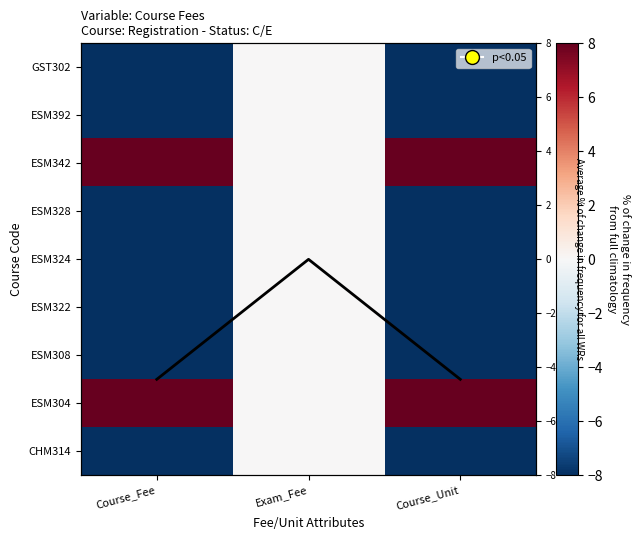

How many positive values does the ESM304 series have?

2